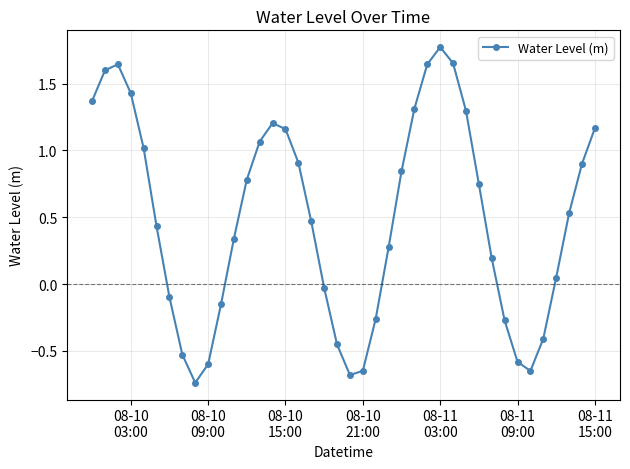

What is the maximum value shown in the chart?

1.8